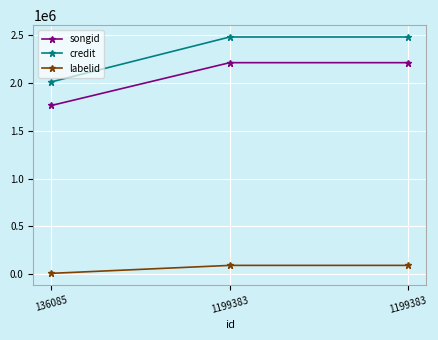

What is the difference between the maximum and minimum values in the labelid series?

83185